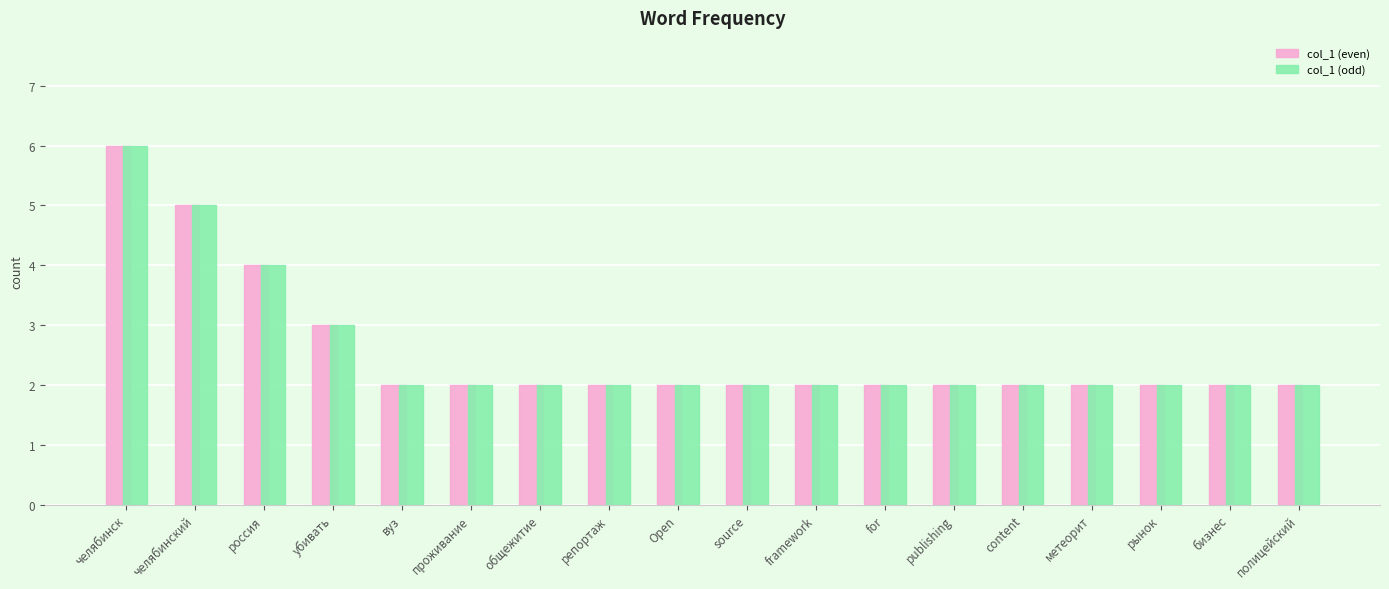

Reading left to right, what are all the values shown in this chart?

col_1 (even): 6	5	4	3	2	2	2	2	2	2	2	2	2	2	2	2	2	2
col_1 (odd): 6	5	4	3	2	2	2	2	2	2	2	2	2	2	2	2	2	2